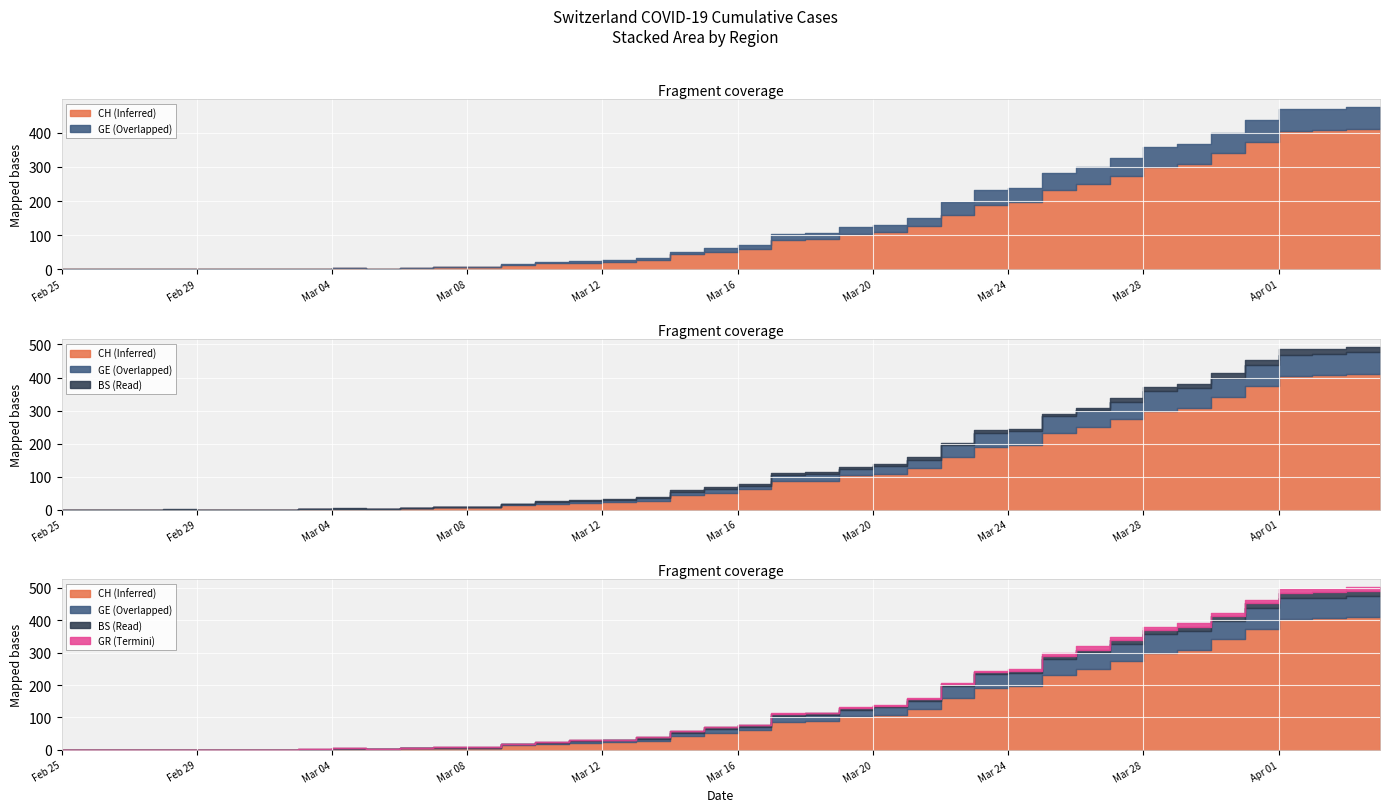

Which has a higher value, 2020-03-19 or 2020-03-09?

2020-03-19